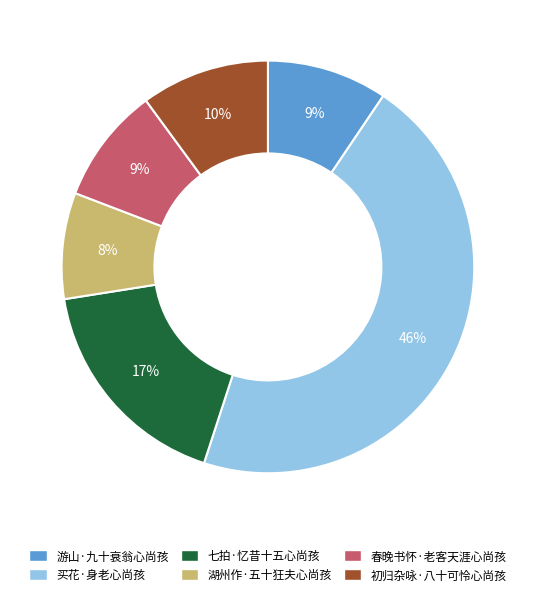

Does 春晚书怀·老客天涯心尚孩 represent more than half of the total?

No